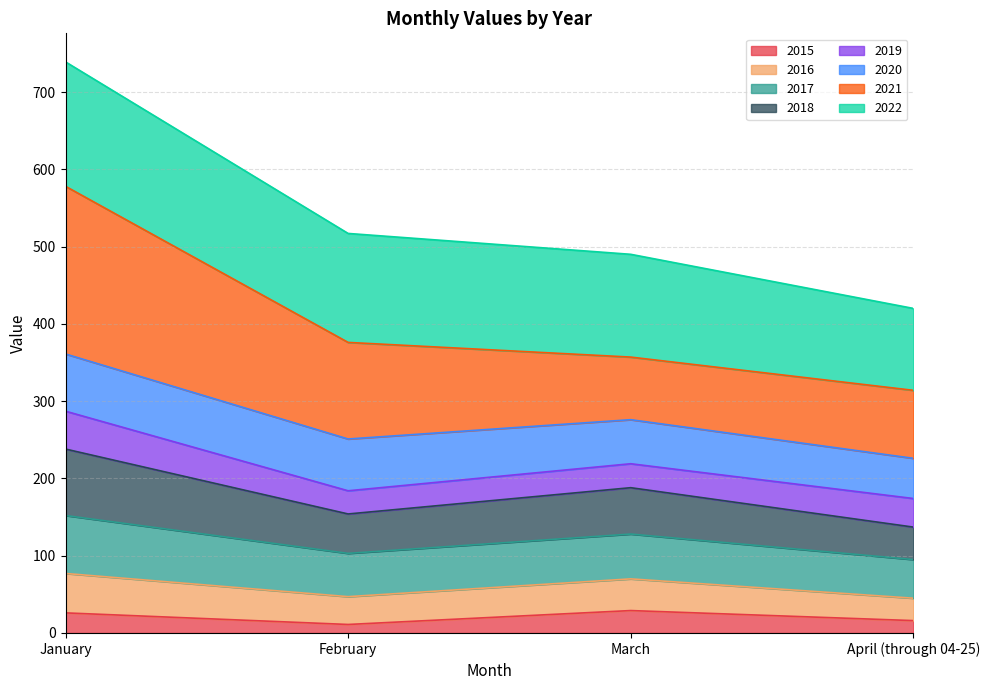

What is the highest value of the 2015 series?

29